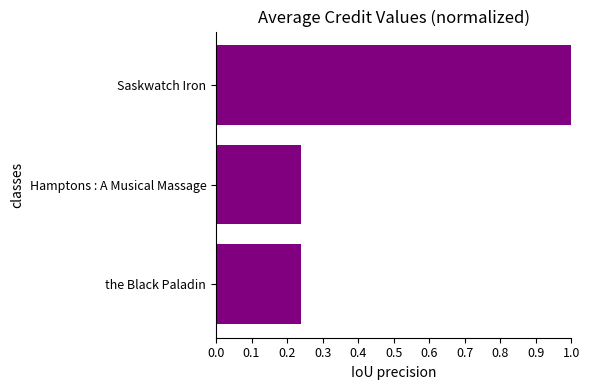

How many data points does each series have?

3